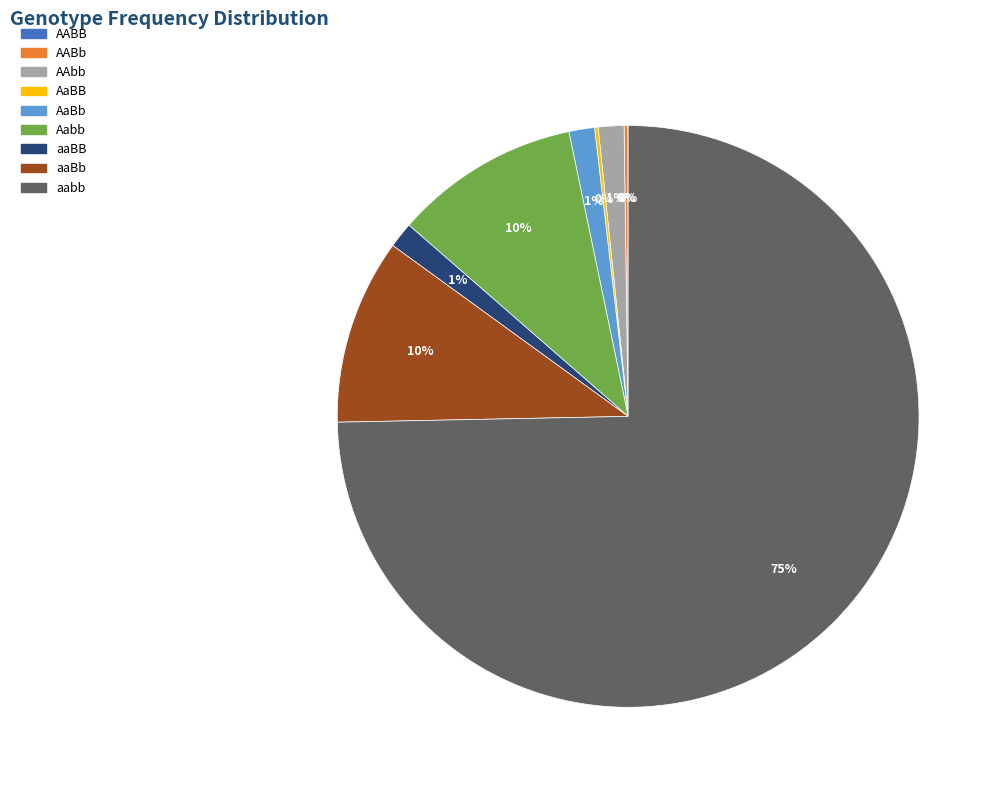

What percentage is the AaBb slice, to the nearest percent?

1%